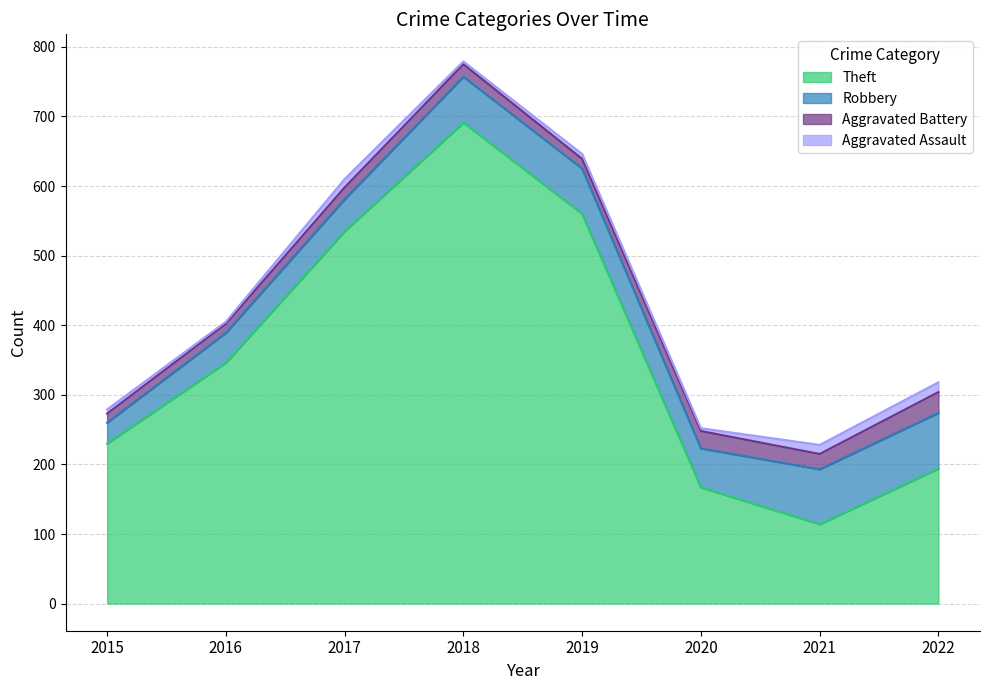

True or false: Robbery and Aggravated Battery intersect in this chart.

False